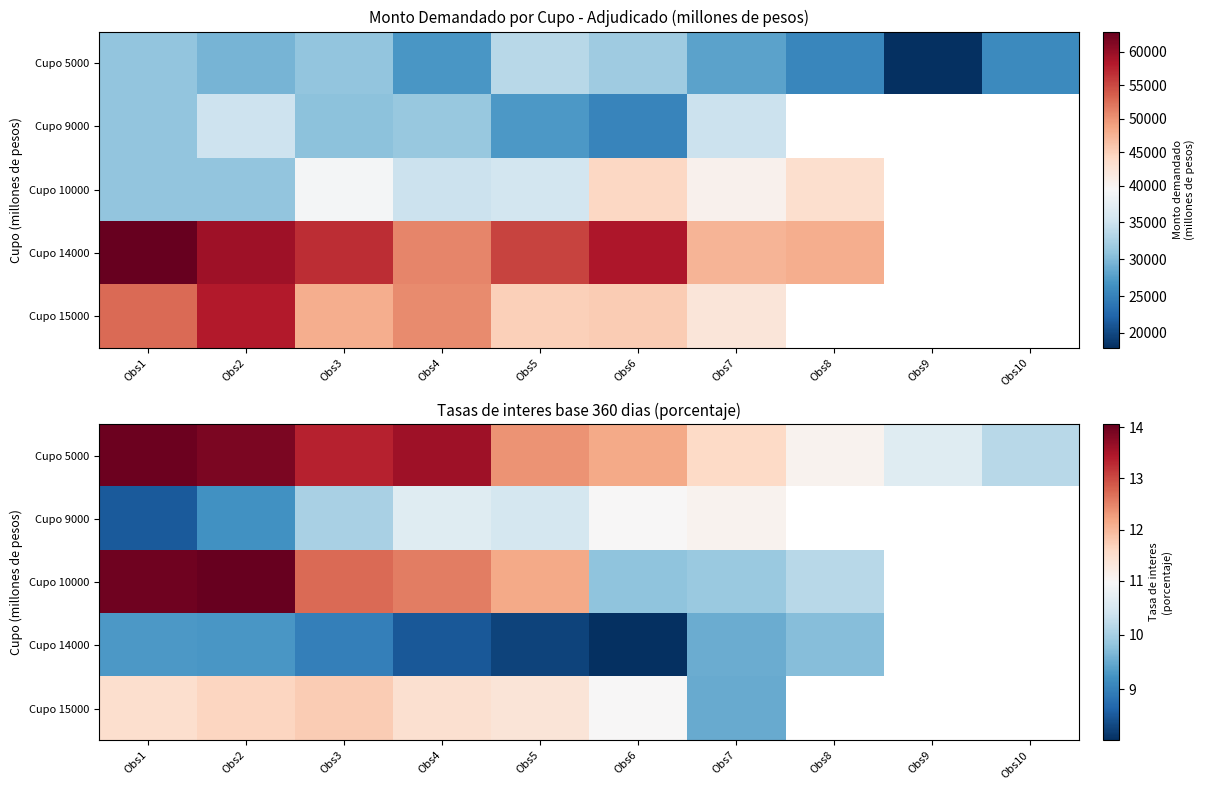

What is the total value across all series at Obs1?

57.3